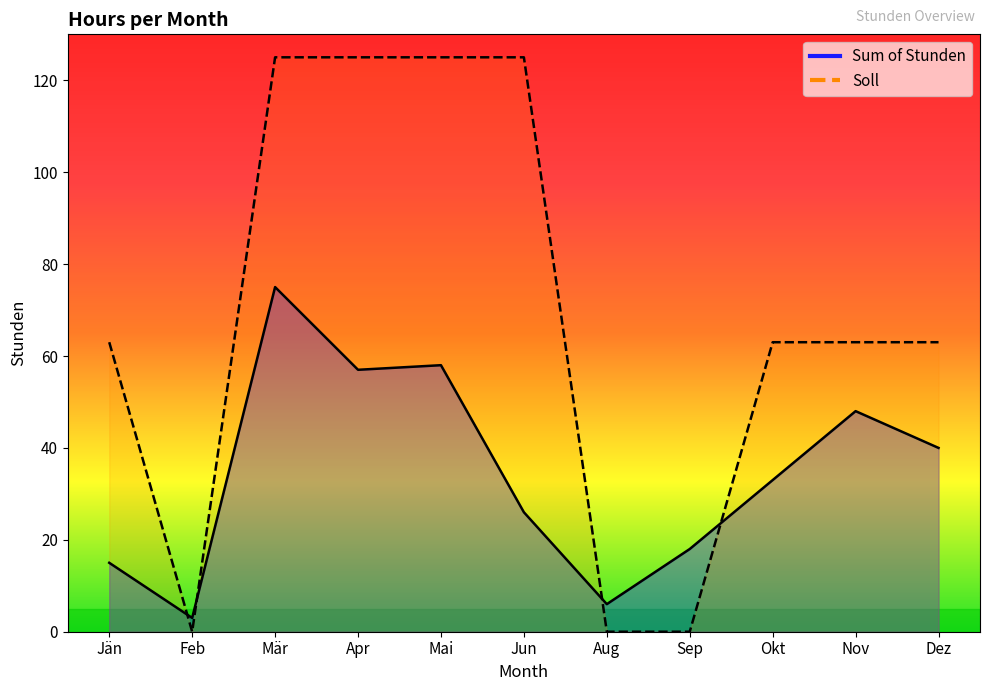

What position from the left is Feb?

2